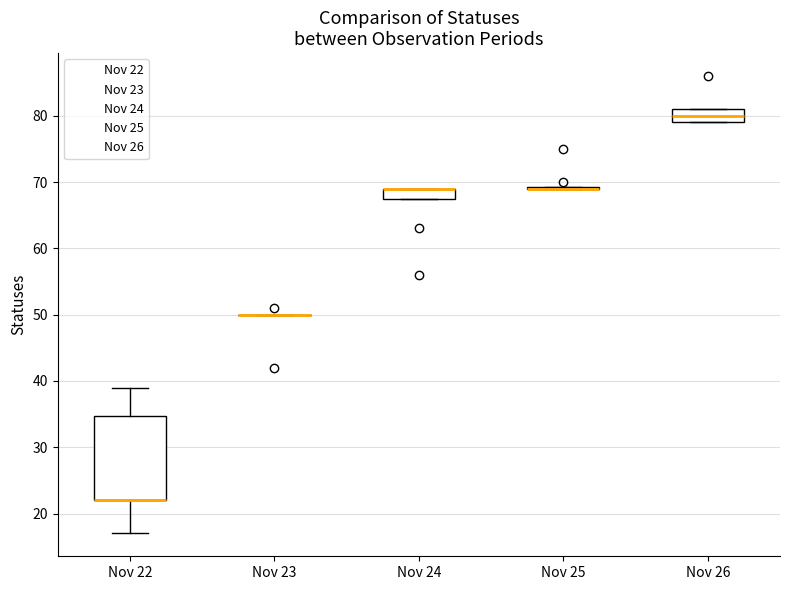

Reading left to right, transcribe this box plot: for each box, give where its median line is, the range the box spans, and where its two whiskers end, as read against the y-axis. The values are not printed on the chart, so give them approximately, as read against the axis.

Nov 22: median 22 (drawn on the box's lower edge), box 22 to 35, whiskers 17 to 39
Nov 23: box collapsed to a line at 50, whiskers 50 to 50
Nov 24: median 69 (drawn on the box's upper edge), box 68 to 69, whiskers 68 to 69
Nov 25: box collapsed to a line at 69, whiskers 69 to 69
Nov 26: median 80, box 79 to 81, whiskers 79 to 81